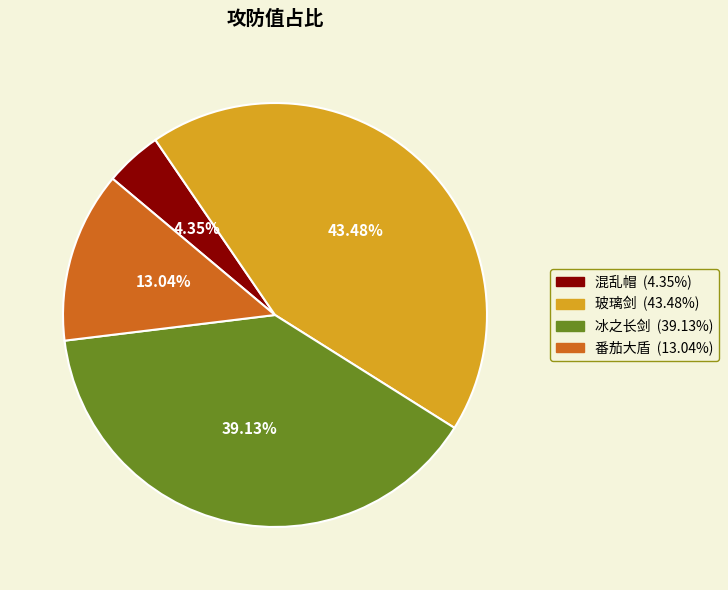

Is there a majority slice in this chart?

No